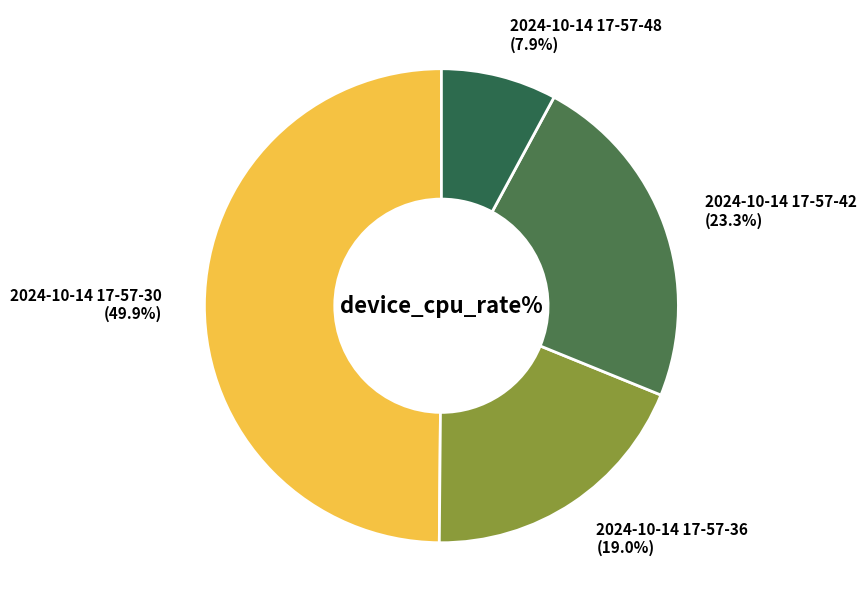

Which category has the biggest portion of the pie?

2024-10-14 17-57-30